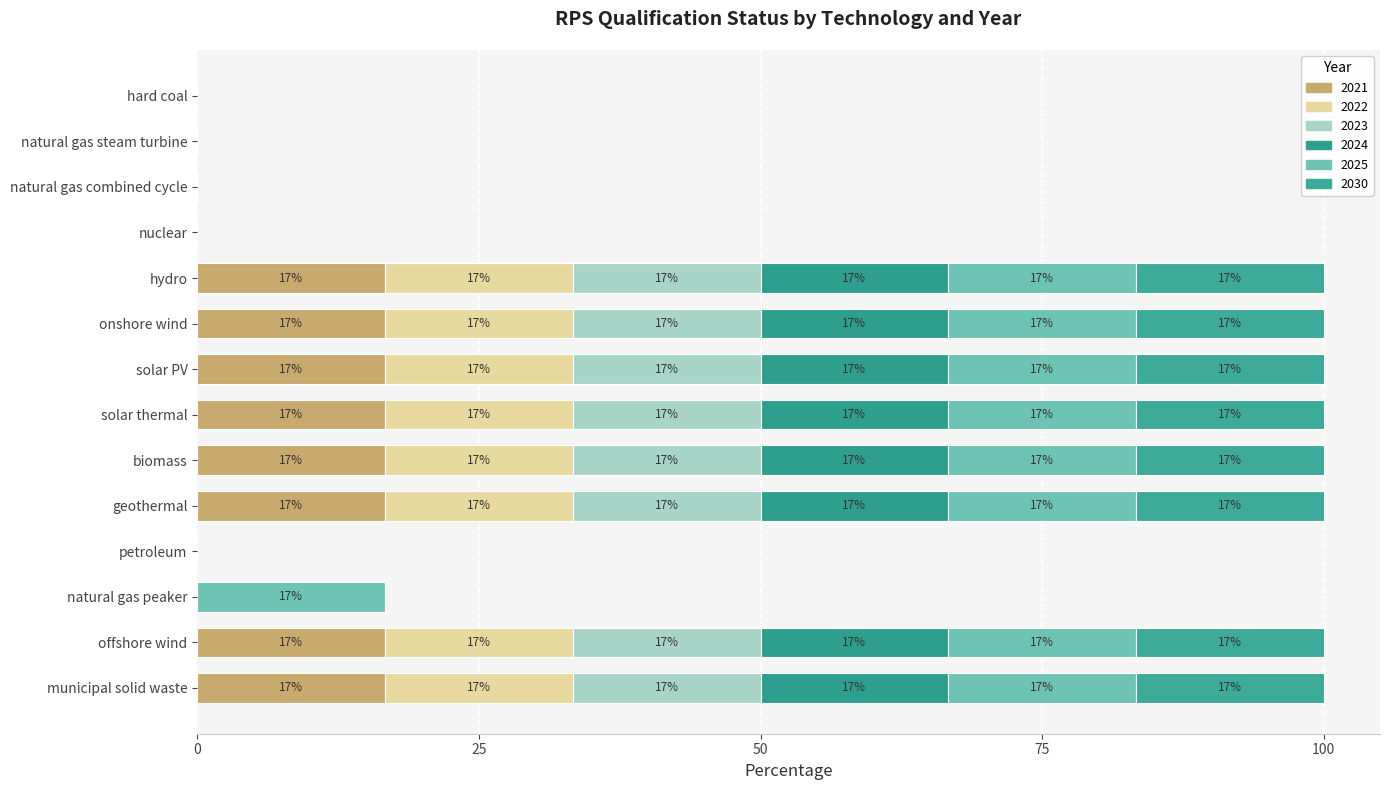

How many bars are there in total?

84